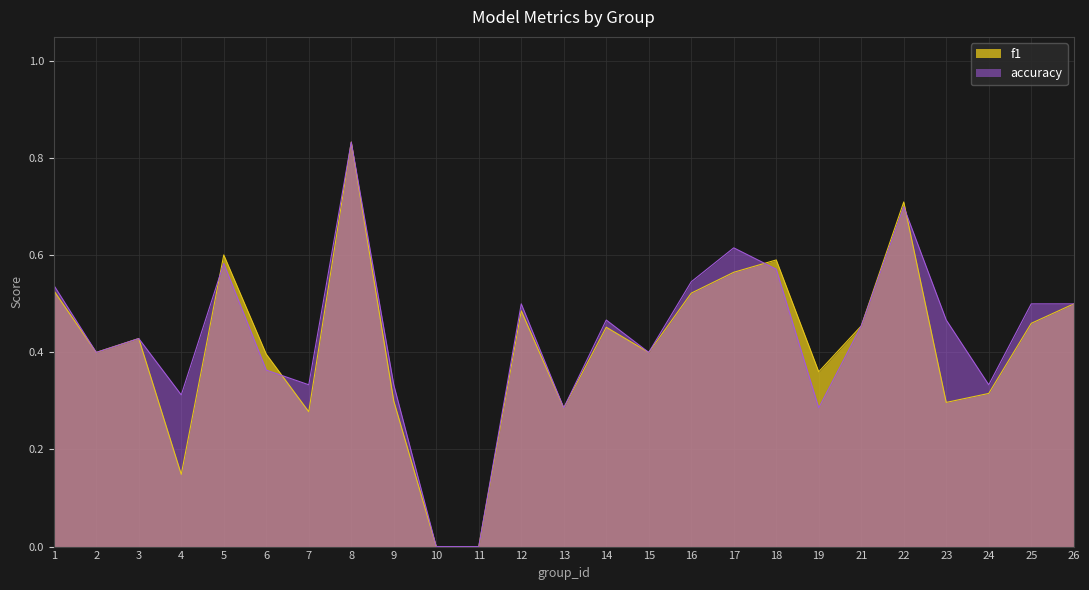

Which category has the highest value across all series?

8